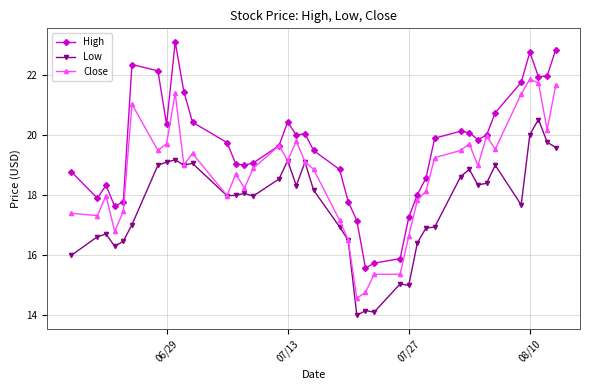

True or false: Low and High intersect in this chart.

False